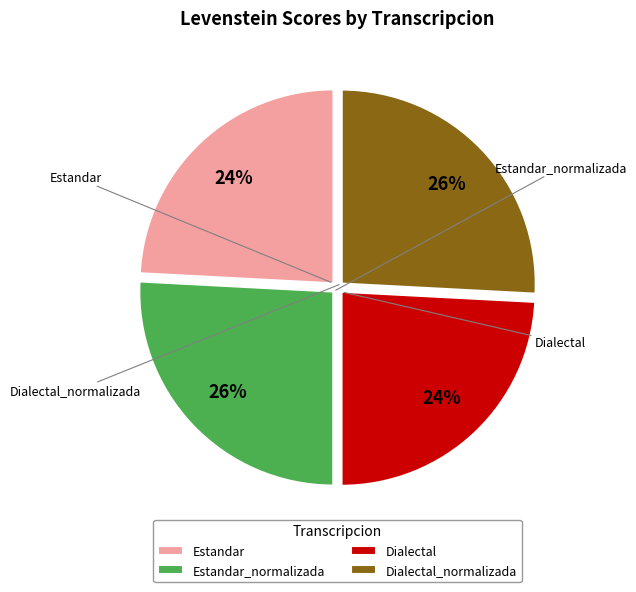

To the nearest percent, what percentage of the pie is Dialectal?

24%